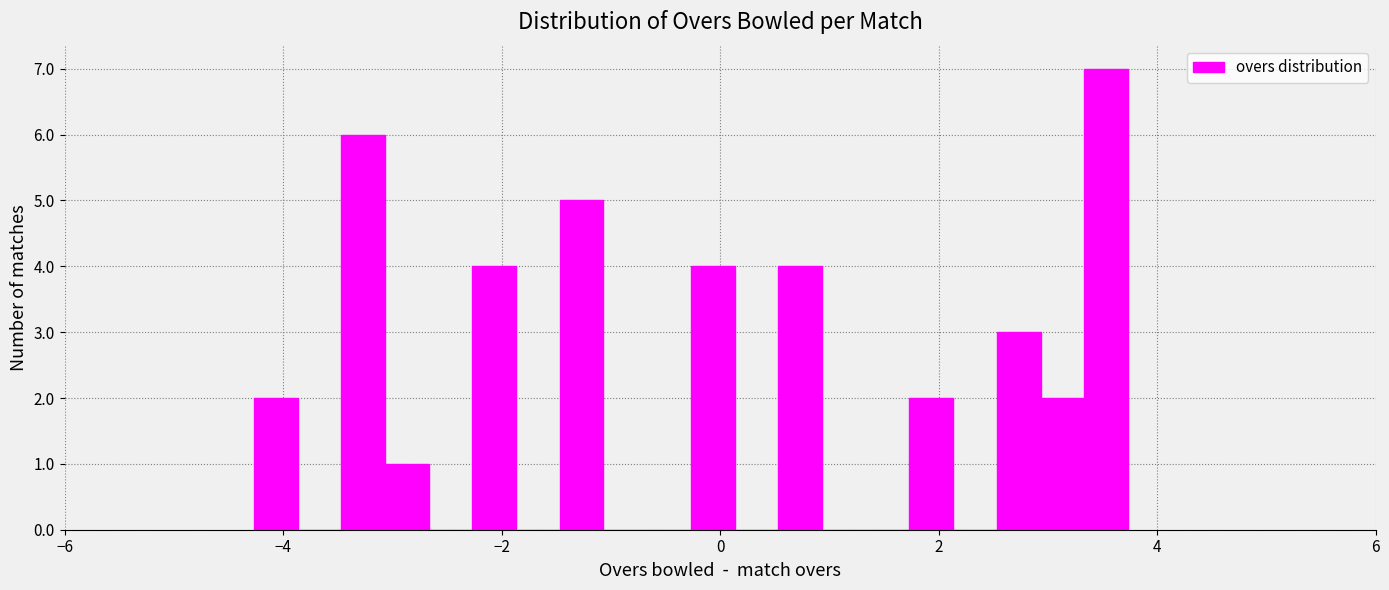

Around what value on the x-axis is the tallest bar? Give the approximate position of its centre, as read against the axis.

3.6